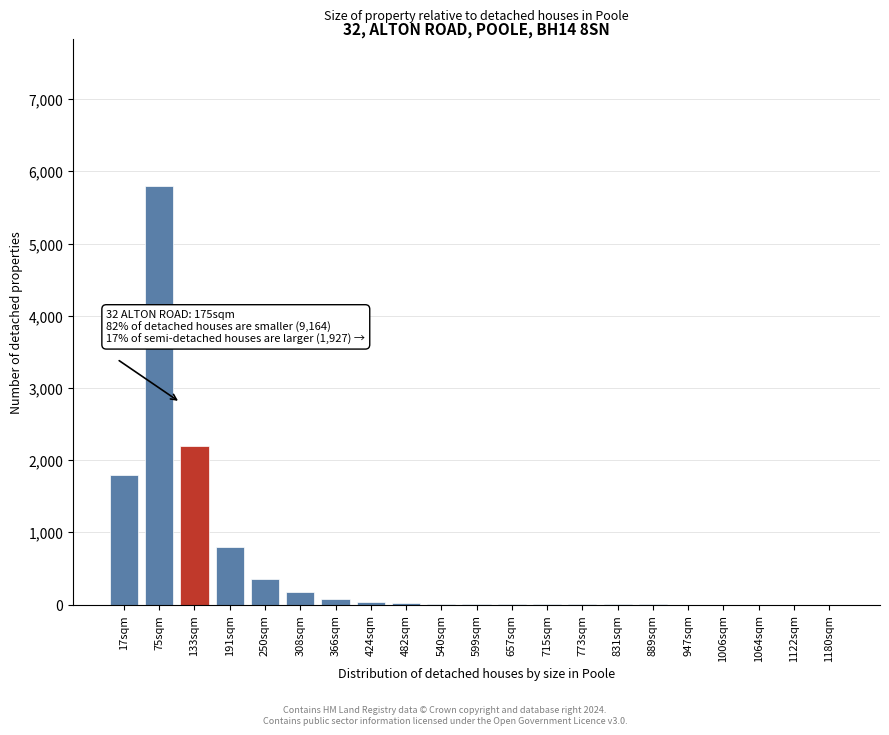

At which label is the value closest to 2900?

133sqm